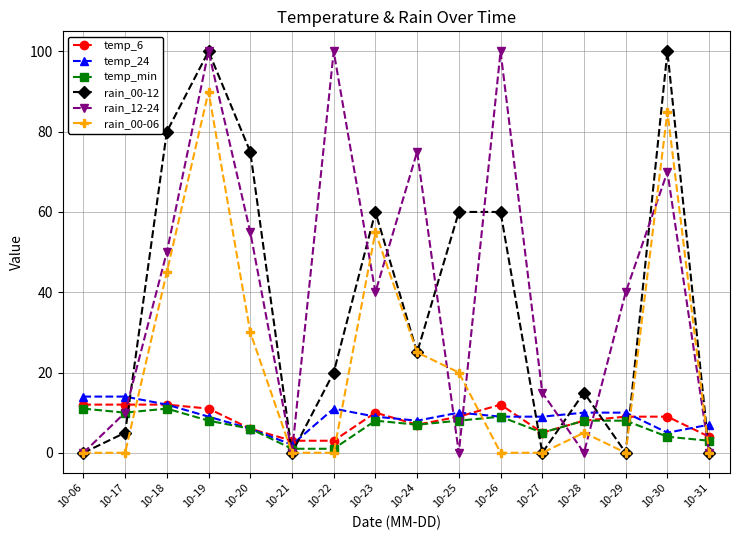

What is the spread (max minus min) of values at 10-17?

14